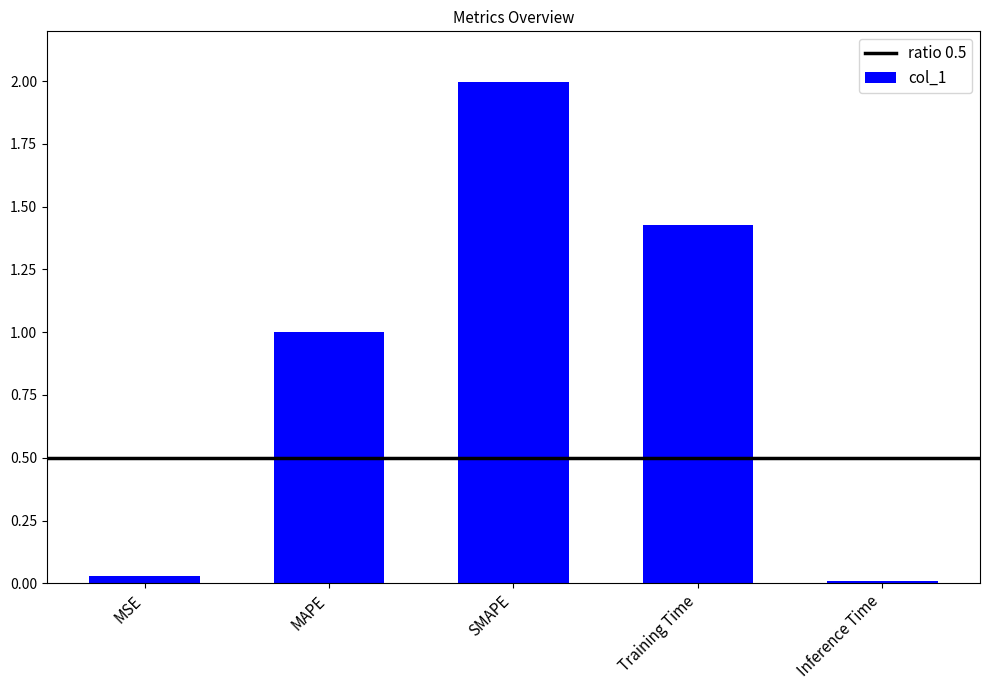

What is the change in value from SMAPE to Training Time?

-0.6